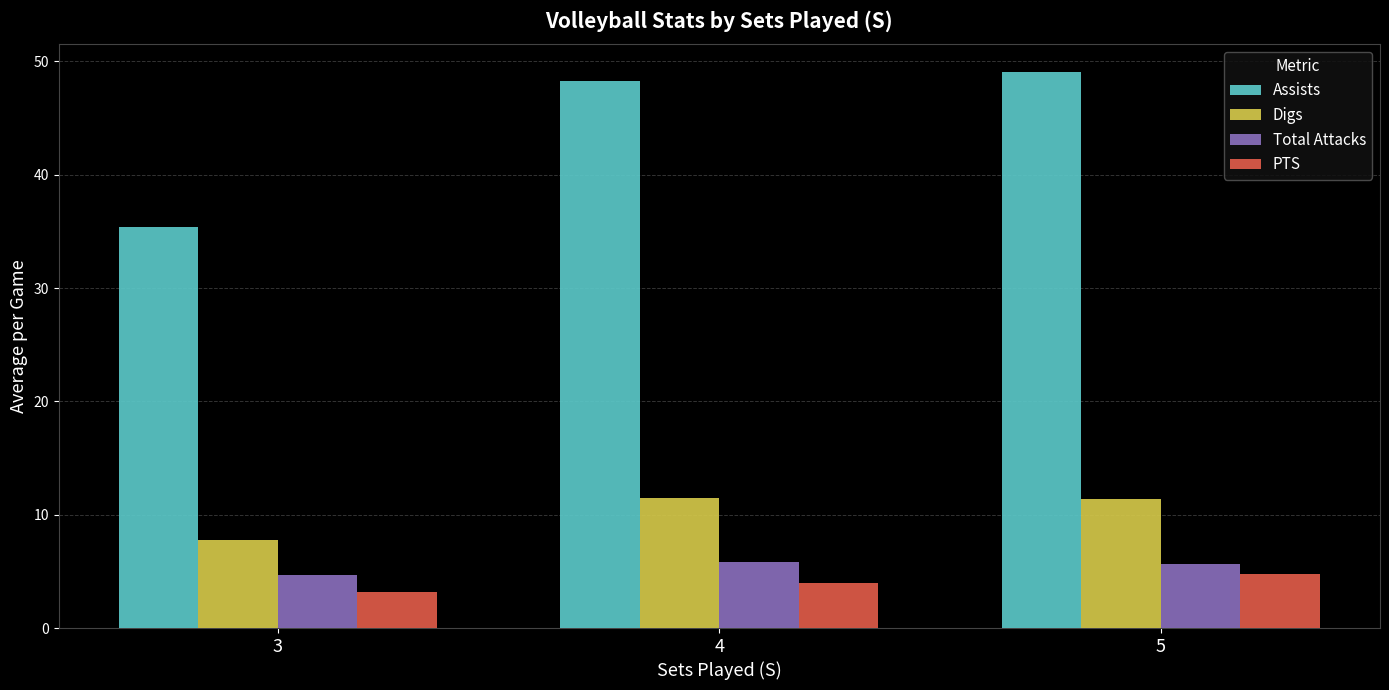

At which label does PTS reach its minimum?

3